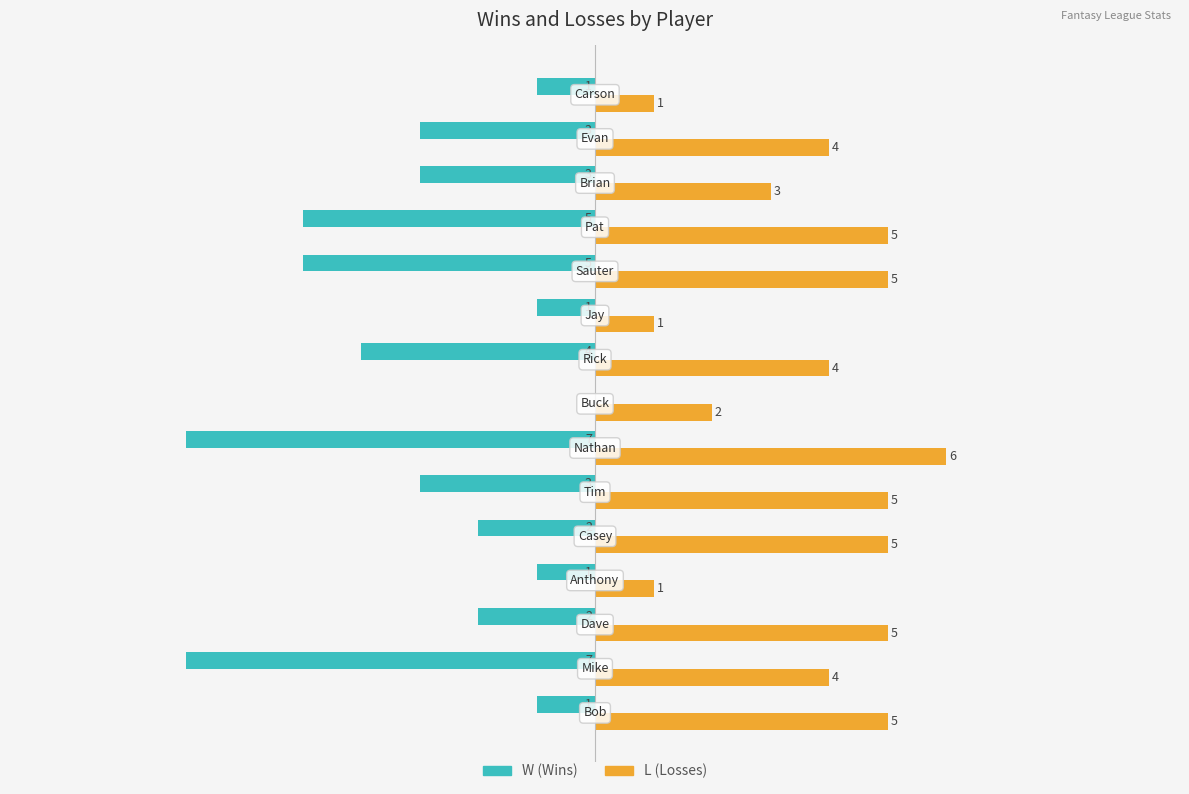

Which category has the highest value across all series?

Nathan